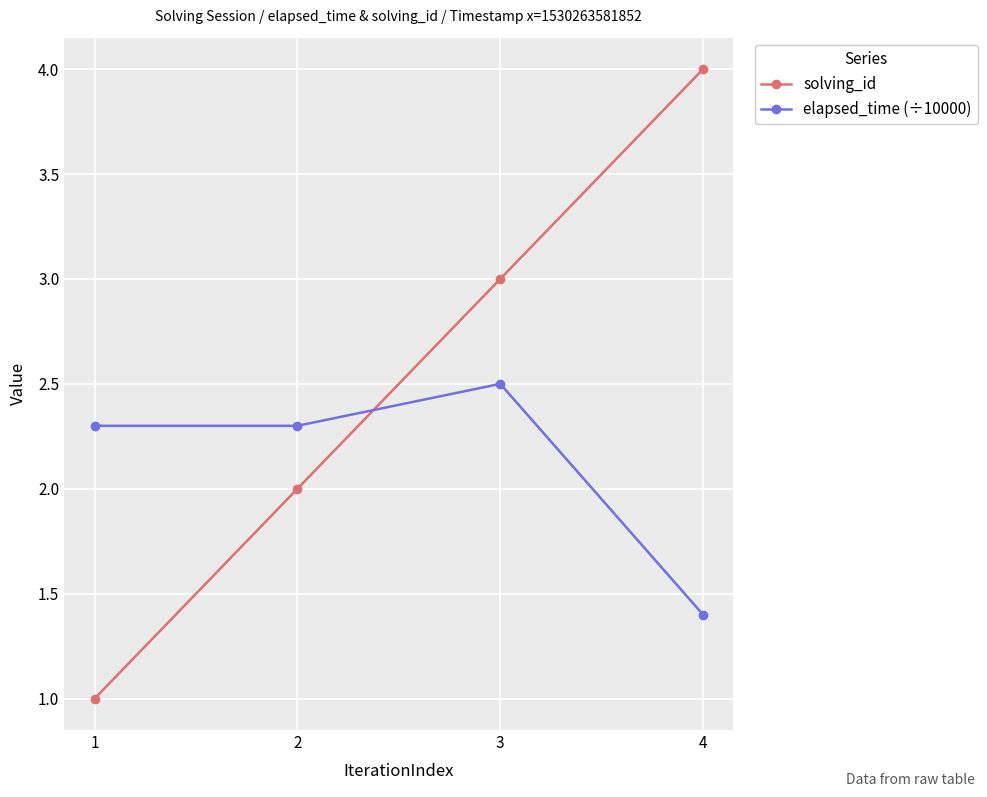

Does the chart display data point markers on the line(s)?

Yes